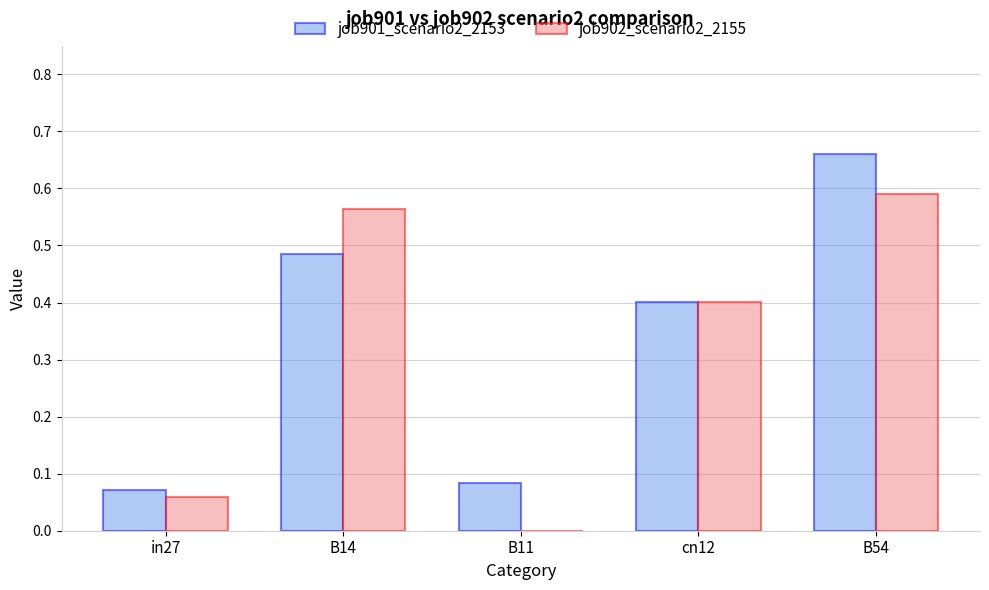

At which category is the sum across all series the highest?

B54